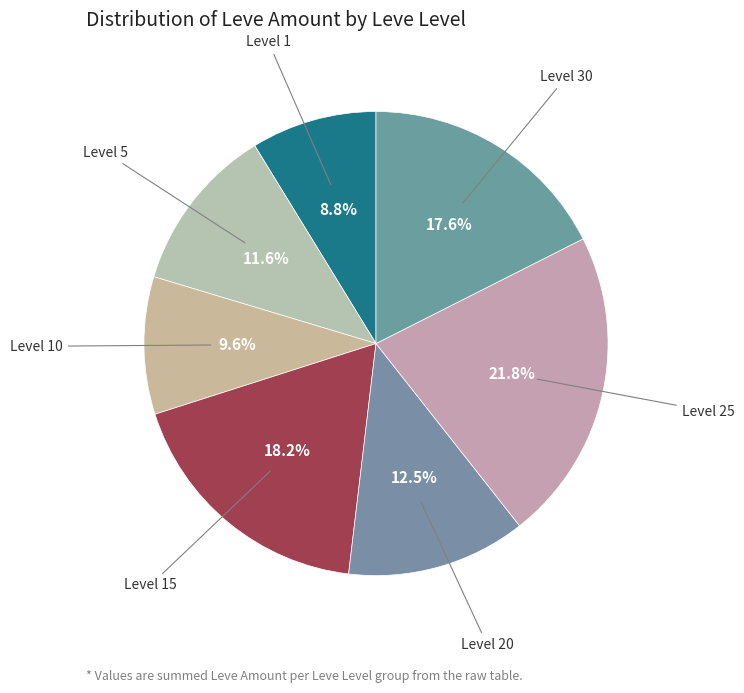

What is the smallest slice in the pie chart?

Level 1